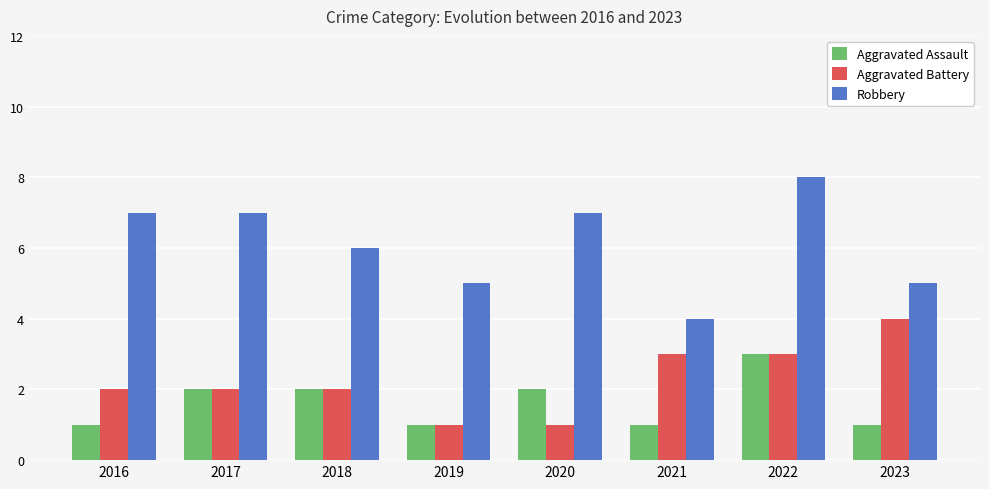

What is the sum of the Robbery values at 2022 and 2019?

13